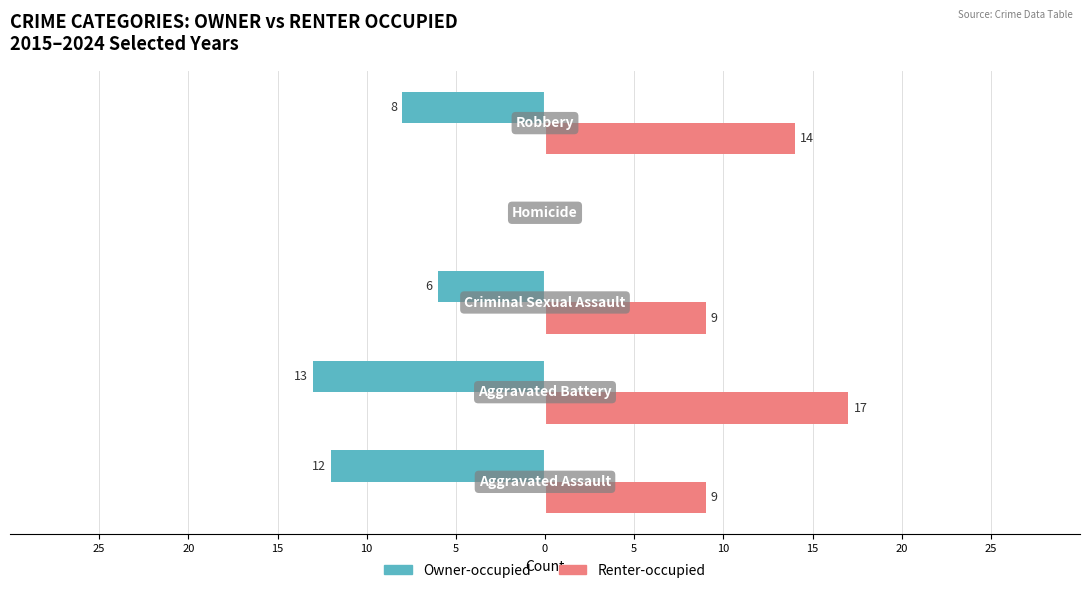

Reading left to right, what are all the values shown in this chart?

Owner-occupied: -12	-13	-6	0	-8
Renter-occupied: 9	17	9	0	14